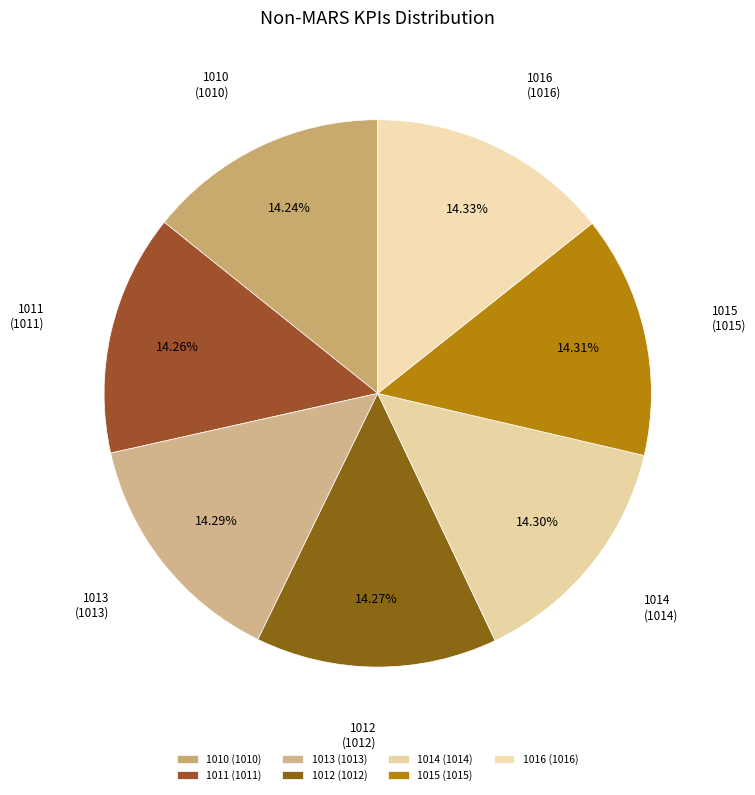

The 1016 slice represents 6% of the pie. True or false?

False